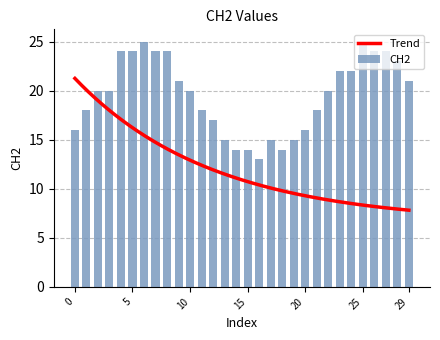

What is the average value?

20